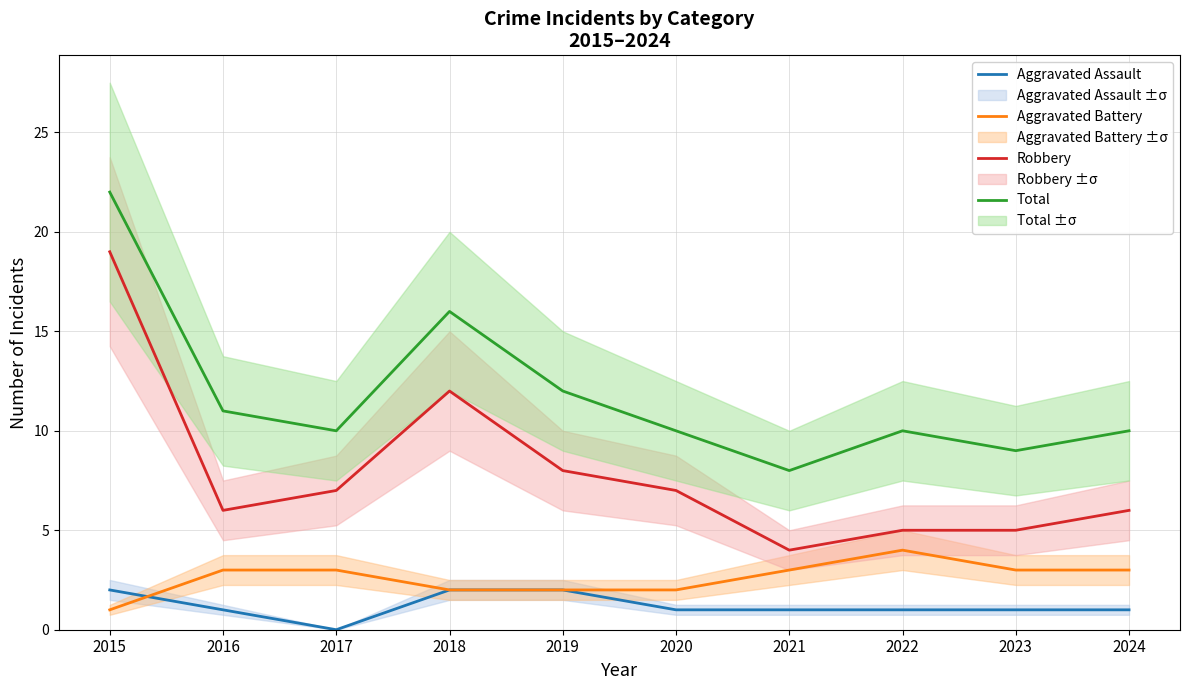

What is the highest value of the Aggravated Battery series?

4